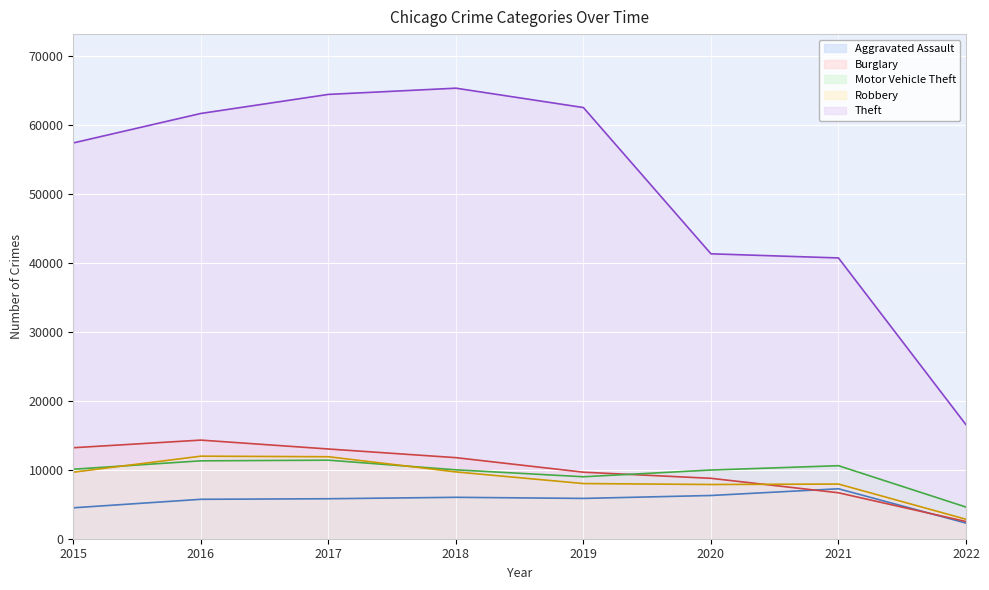

List the labels in order of Aggravated Assault value, largest first.

2021, 2020, 2018, 2019, 2017, 2016, 2015, 2022